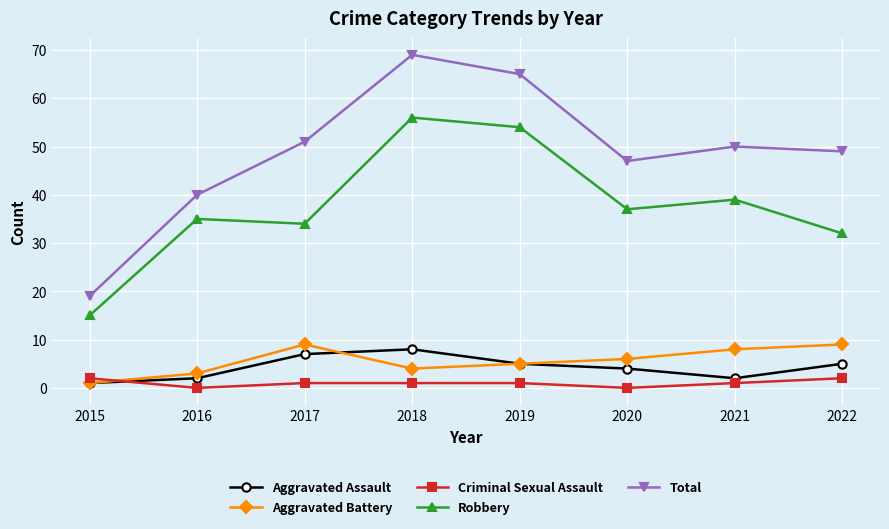

In Aggravated Battery, how many points are higher than both neighbors (excluding endpoints)?

1